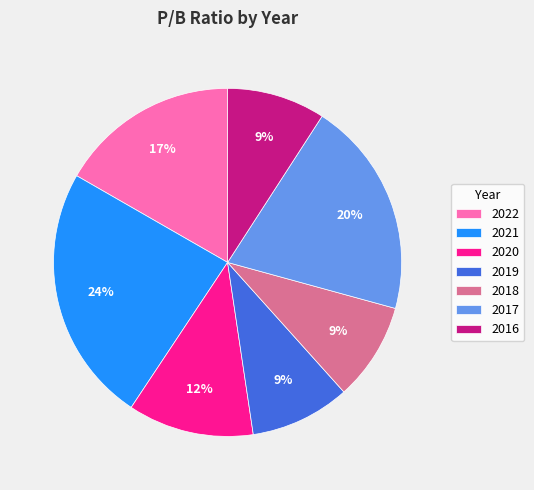

True or false: 2019 accounts for 17% of the total.

False